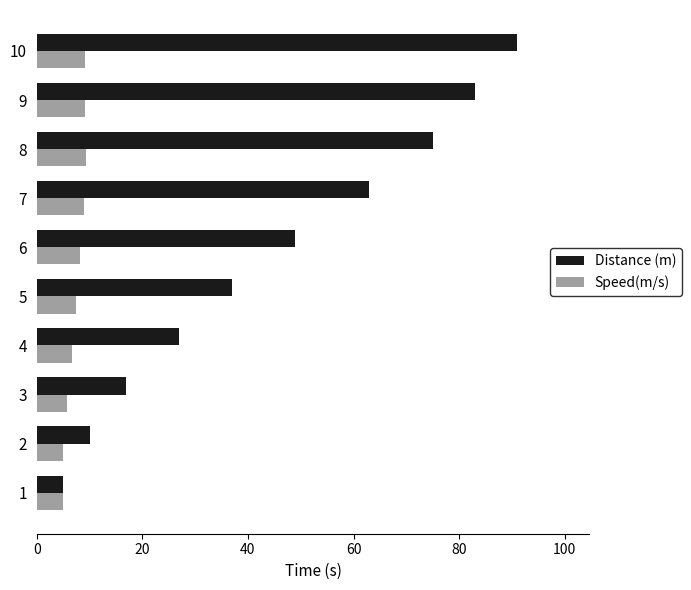

Which series has the largest total across all categories?

Distance (m)